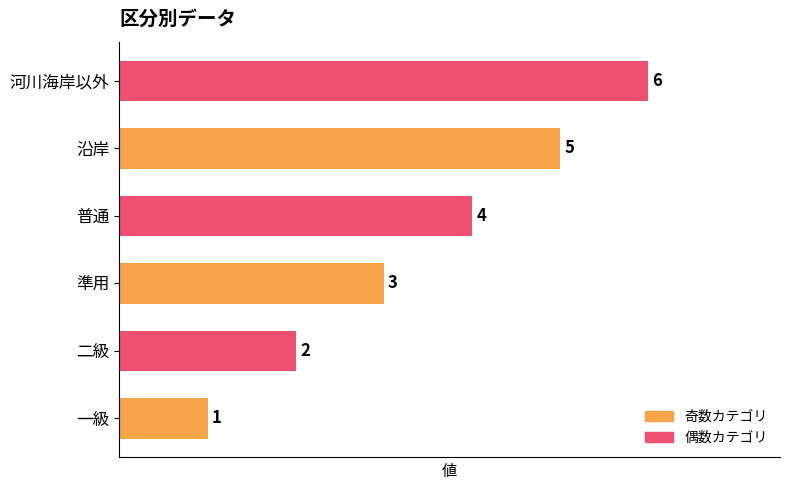

The value at 一級 is 2. True or false?

False